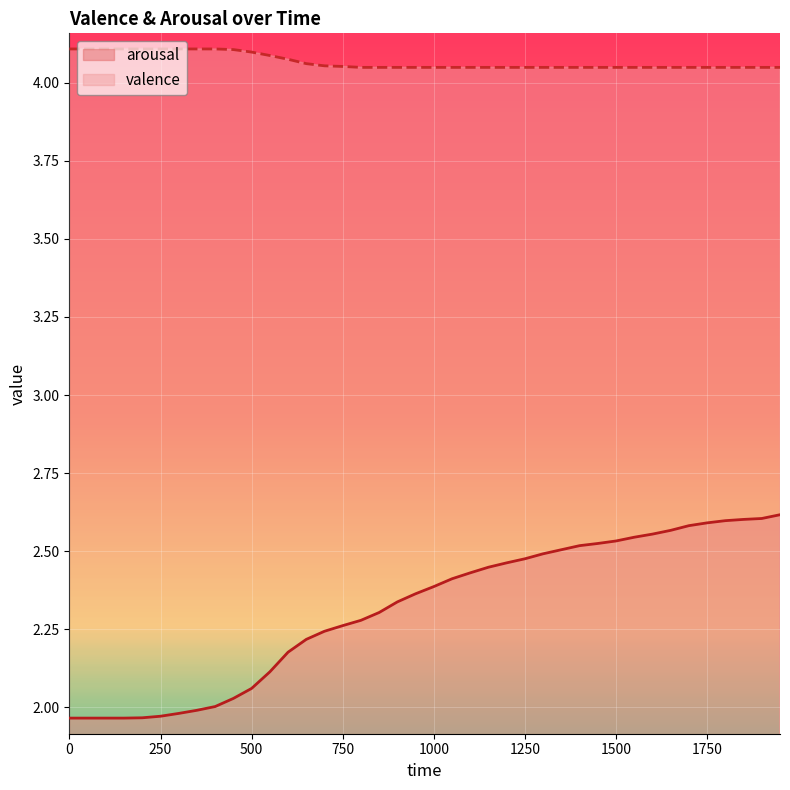

What is the maximum value shown in the chart?

4.1